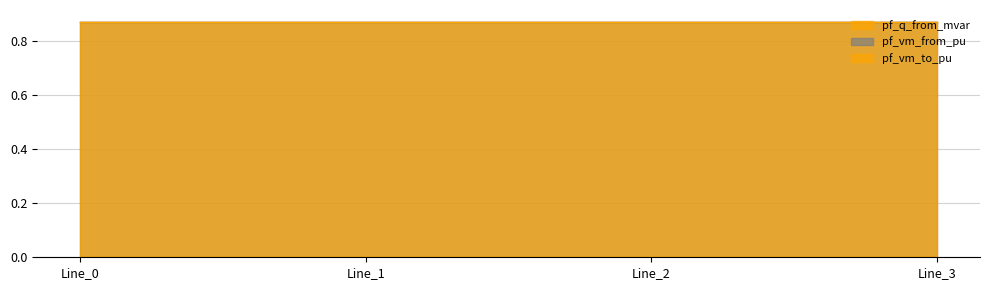

Reading right to left, transcribe all the data shown in this chart.

pf_q_from_mvar: 0.0	0.0	0.0	0.0
pf_vm_from_pu: 0.9	0.9	0.9	0.9
pf_vm_to_pu: 0.9	0.9	0.9	0.9